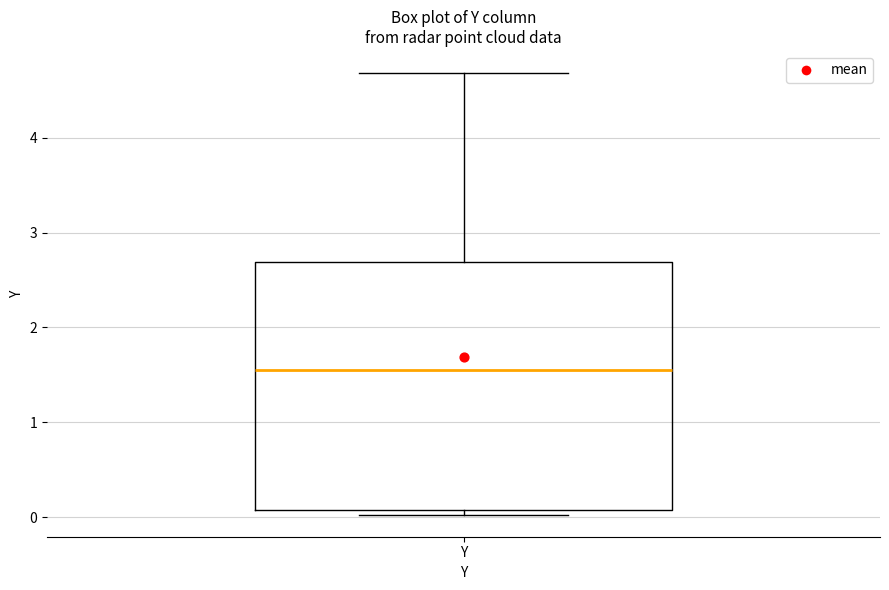

Transcribe this box plot: give where the median line is, the range the box spans, and where the two whiskers end, as read against the y-axis. The values are not printed on the chart, so give them approximately, as read against the axis.

median 1.5, box 0.1 to 2.7, whiskers 0.0 to 4.7